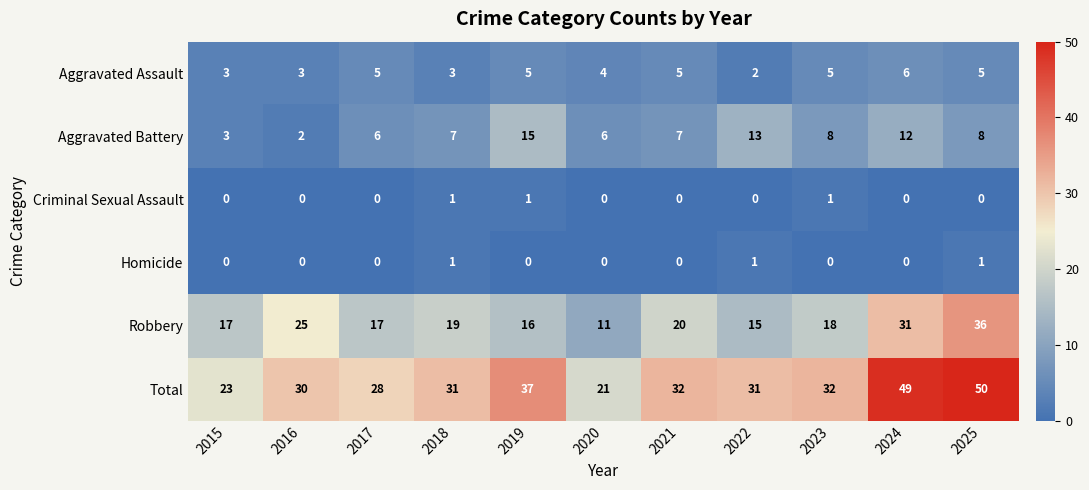

What is the spread (max minus min) of values at 2024?

49